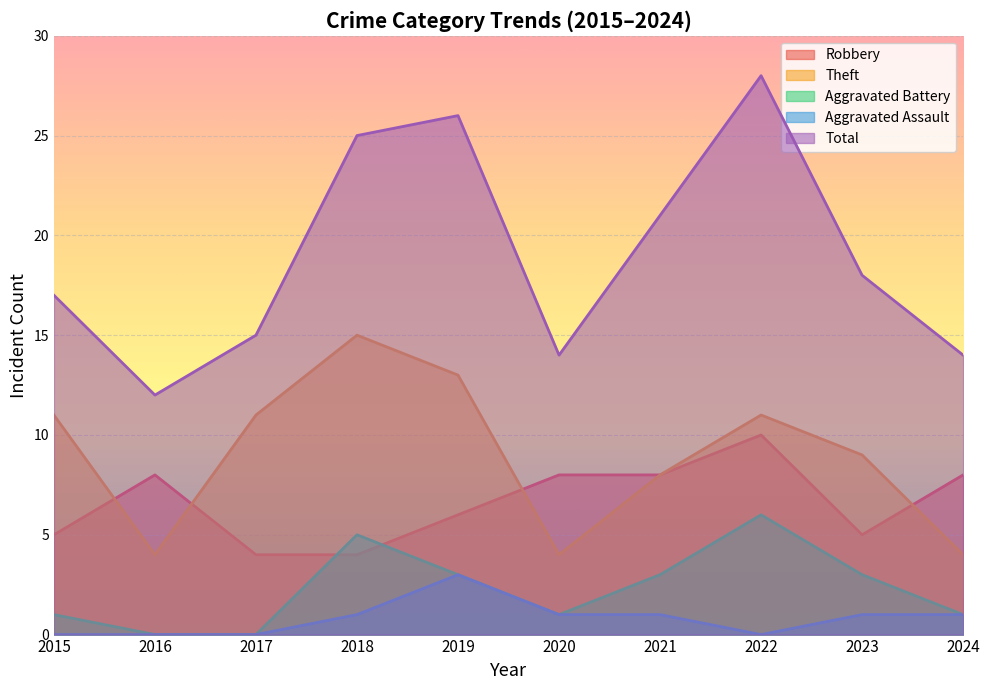

How many lines are shown in the chart?

5